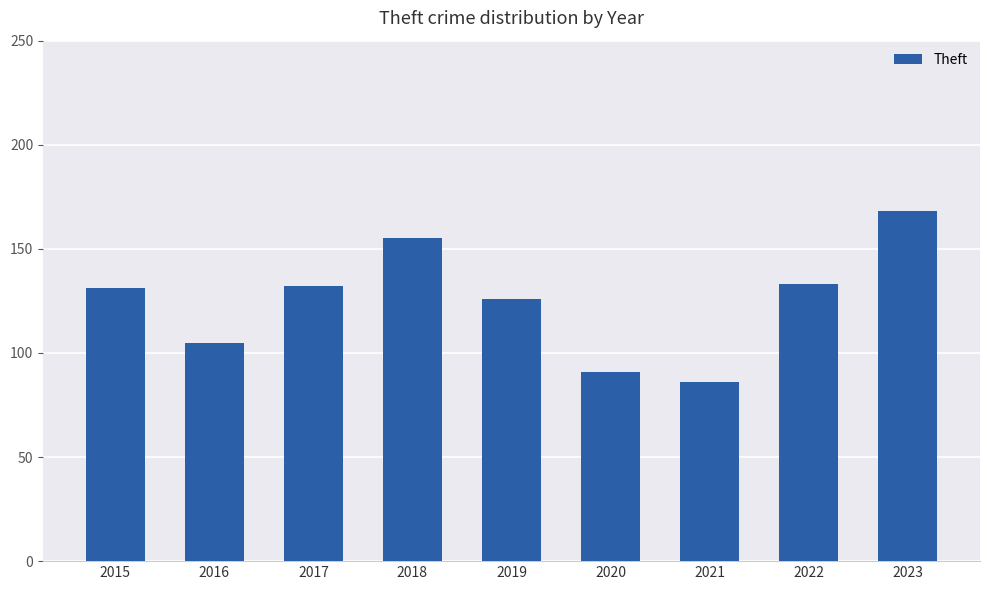

What is the smallest value displayed?

86